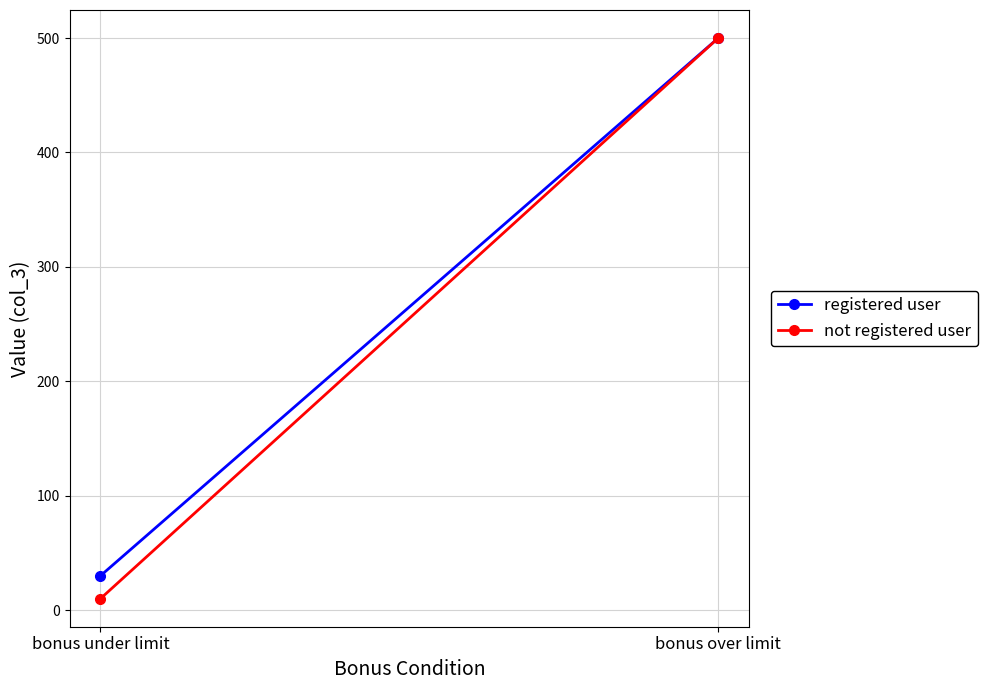

What is the difference between the registered user values at bonus under limit and bonus over limit?

470